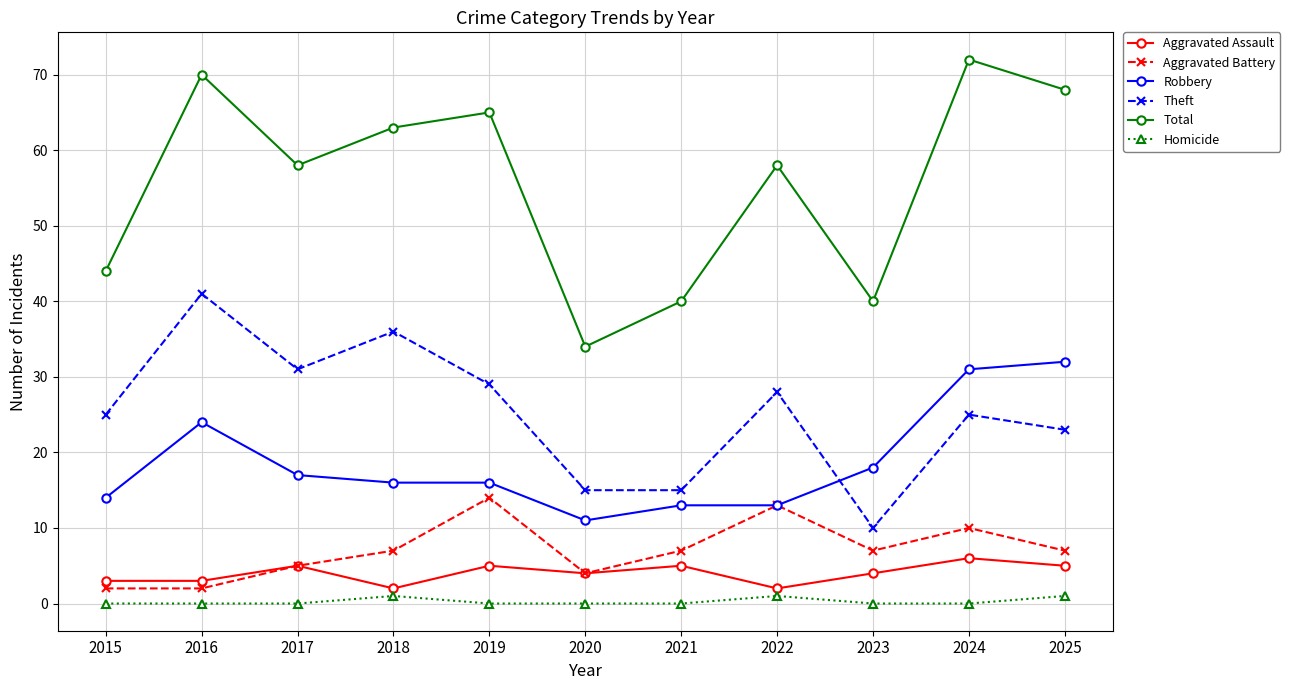

What is the difference between the highest and lowest values at 2015?

44